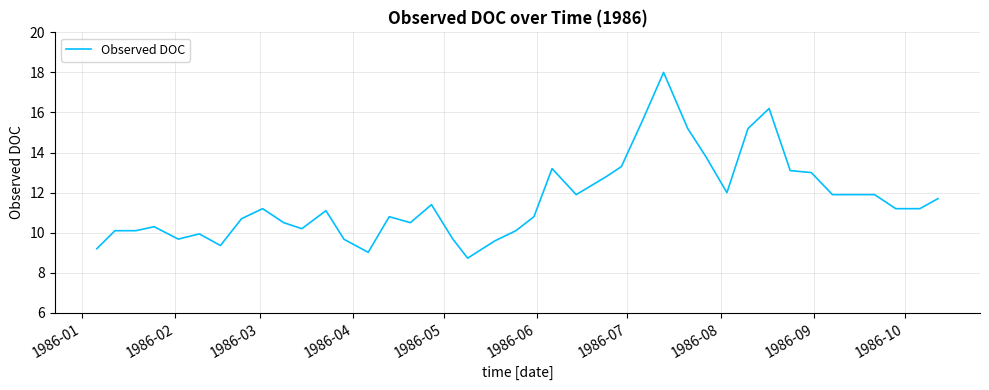

What is the difference between the maximum and minimum values?

9.3